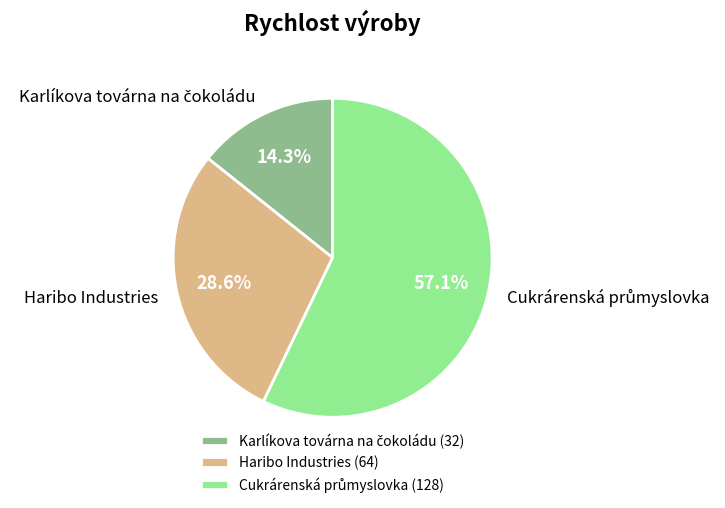

How much of the chart is everything except Haribo Industries?

71.4%